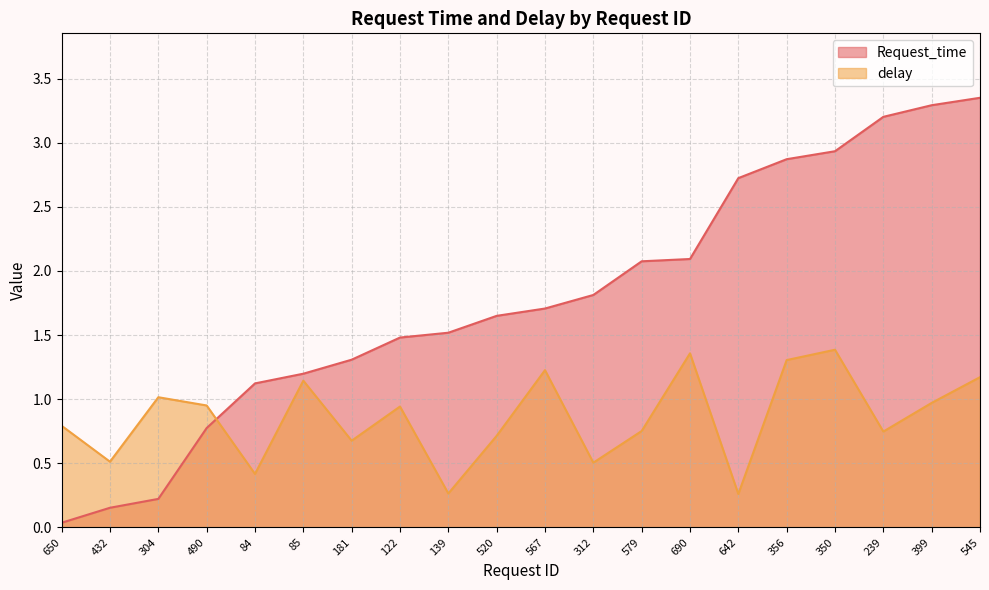

True or false: delay has more than 0 points higher than both neighbors.

True